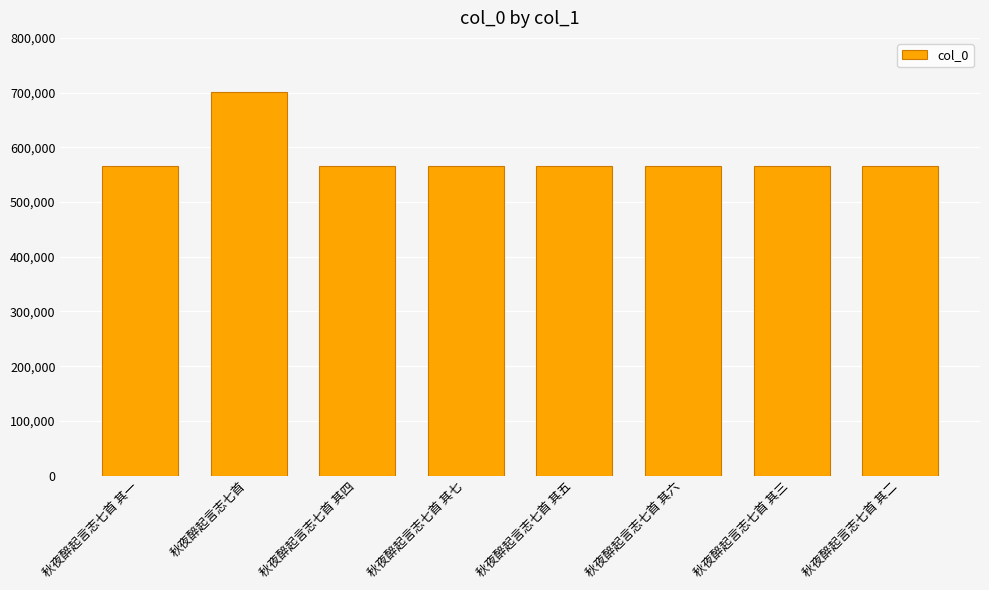

What is the sum of all values?

4661681